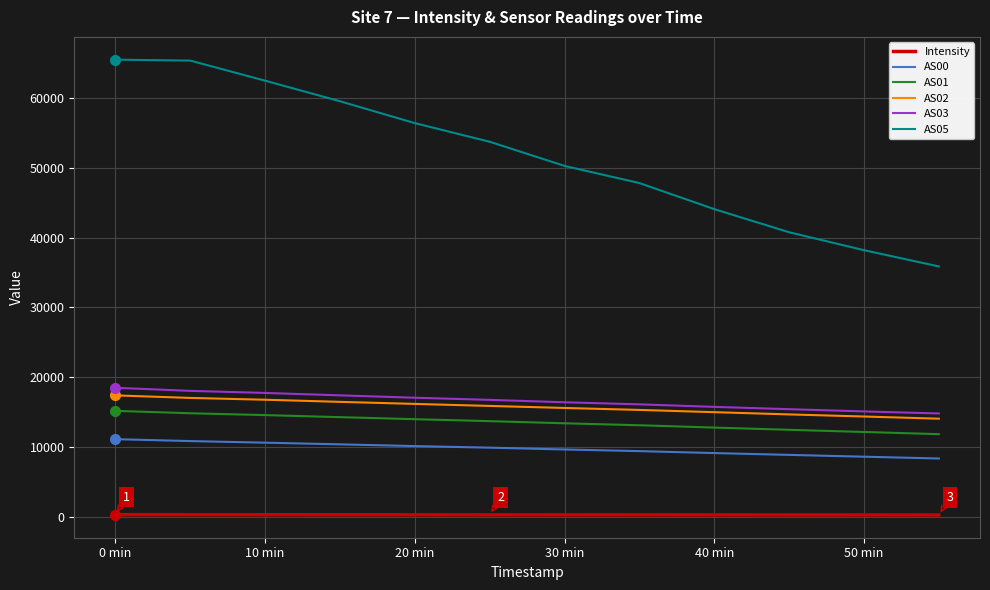

Which series has the largest range (max minus min)?

AS05